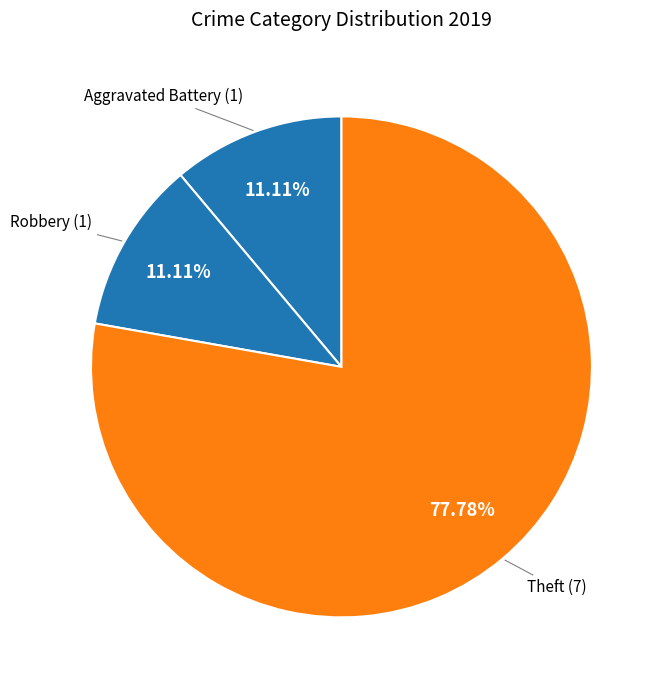

Count the number of slices in the pie.

3